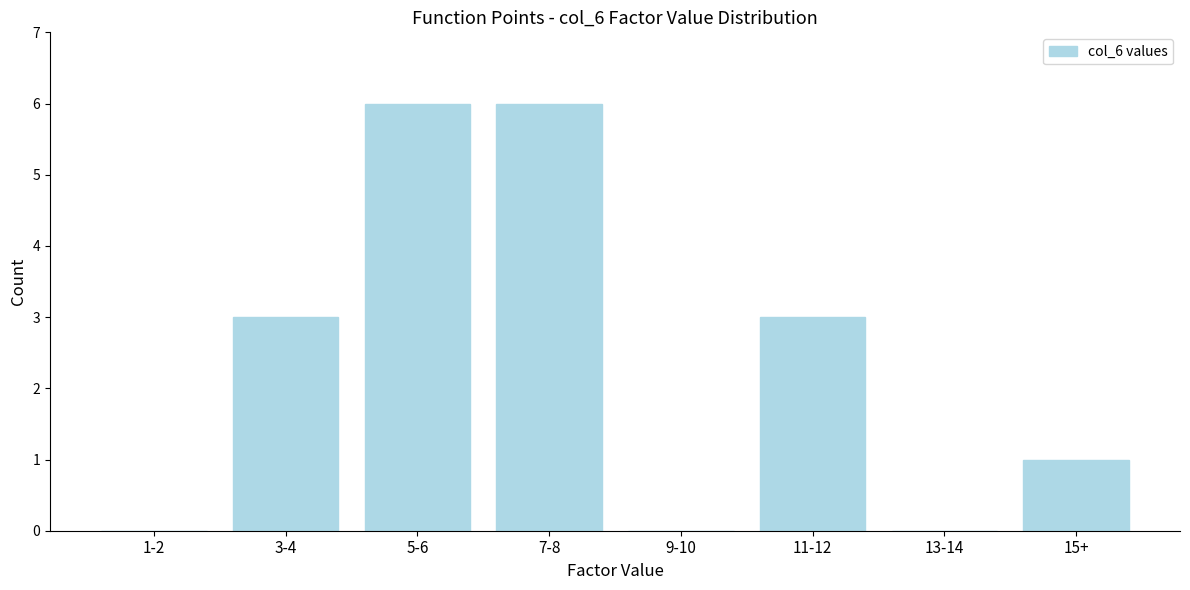

Reading left to right, what are all the values shown in this chart?

1-2=0	3-4=3	5-6=6	7-8=6	9-10=0	11-12=3	13-14=0	15+=1